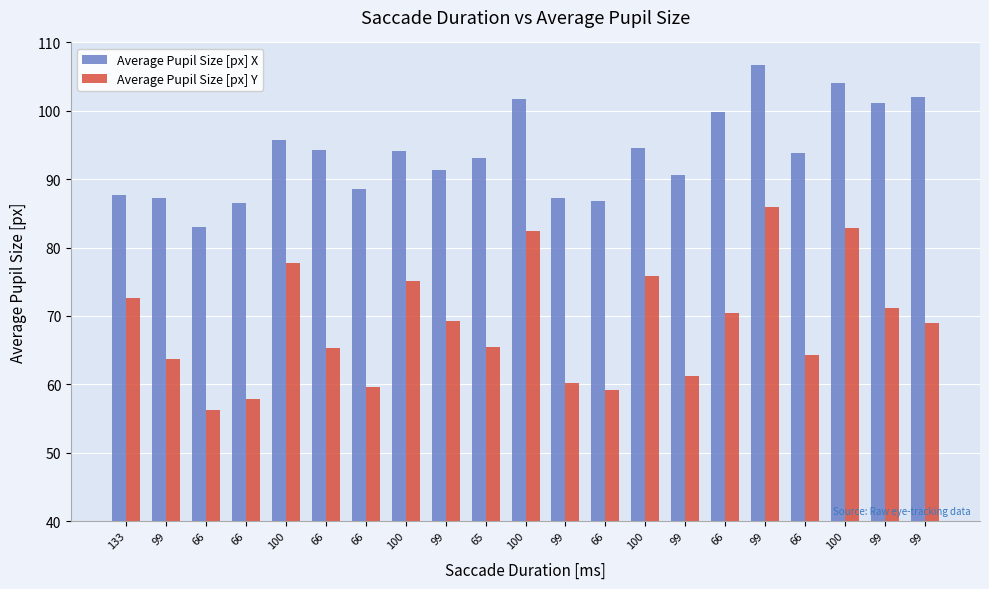

List the labels in order of Average Pupil Size [px] Y value, smallest first.

66, 66, 66, 66, 99, 99, 99, 66, 66, 65, 99, 99, 66, 99, 133, 100, 100, 100, 100, 100, 99